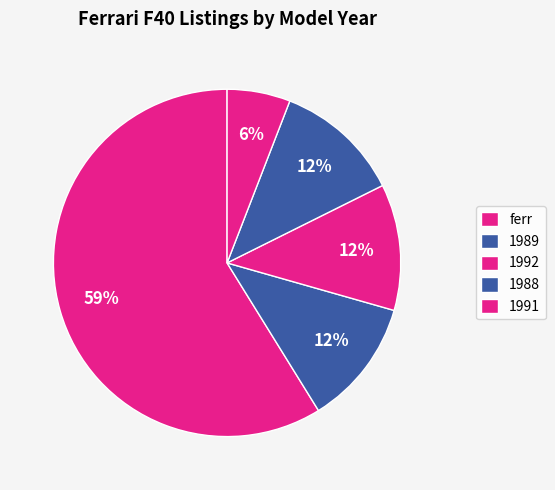

Count the number of slices in the pie.

5